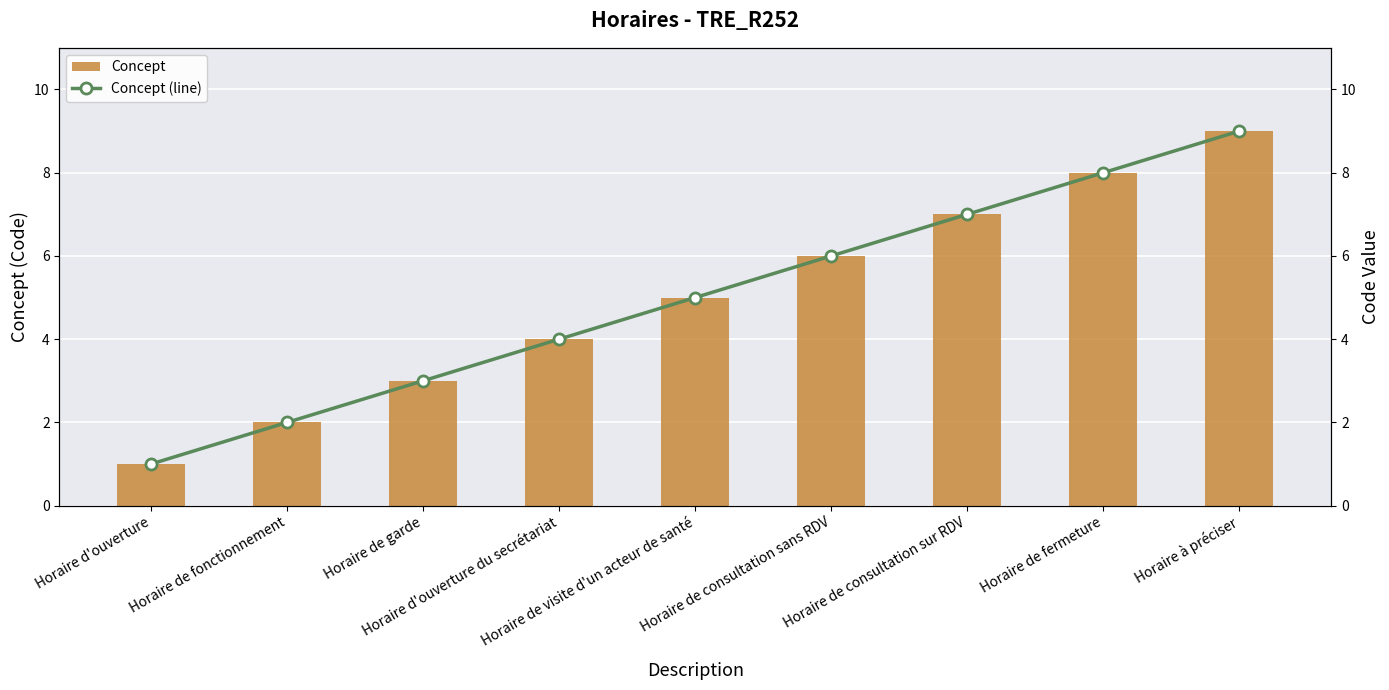

What is the minimum value for Concept (line)?

1